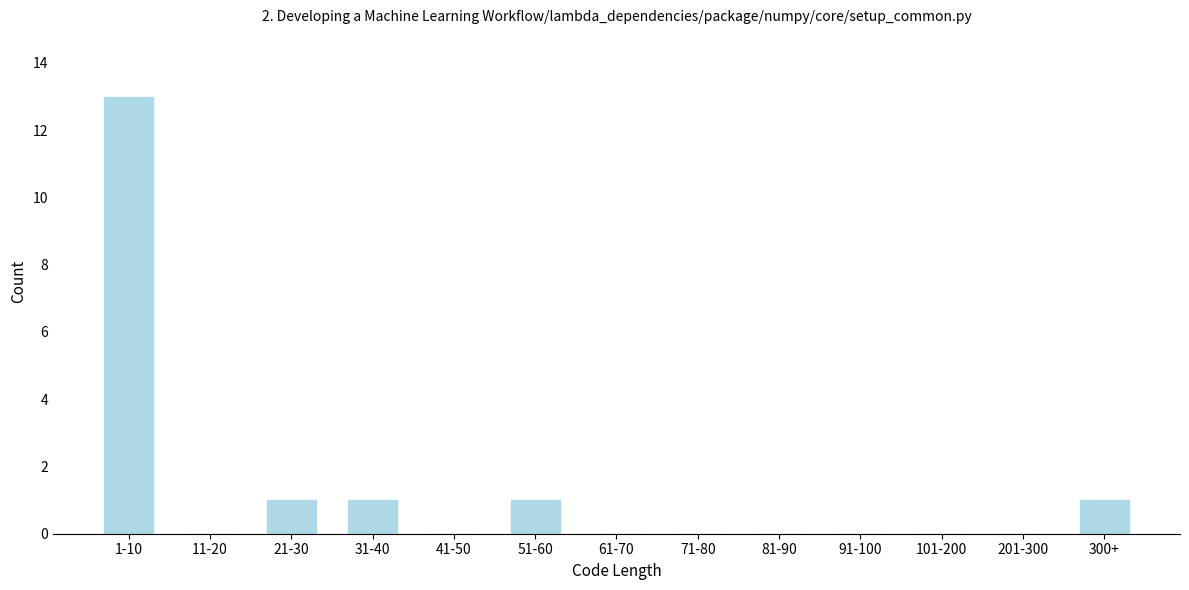

Reading right to left, what are all the values shown in this chart?

300+=1	201-300=0	101-200=0	91-100=0	81-90=0	71-80=0	61-70=0	51-60=1	41-50=0	31-40=1	21-30=1	11-20=0	1-10=13